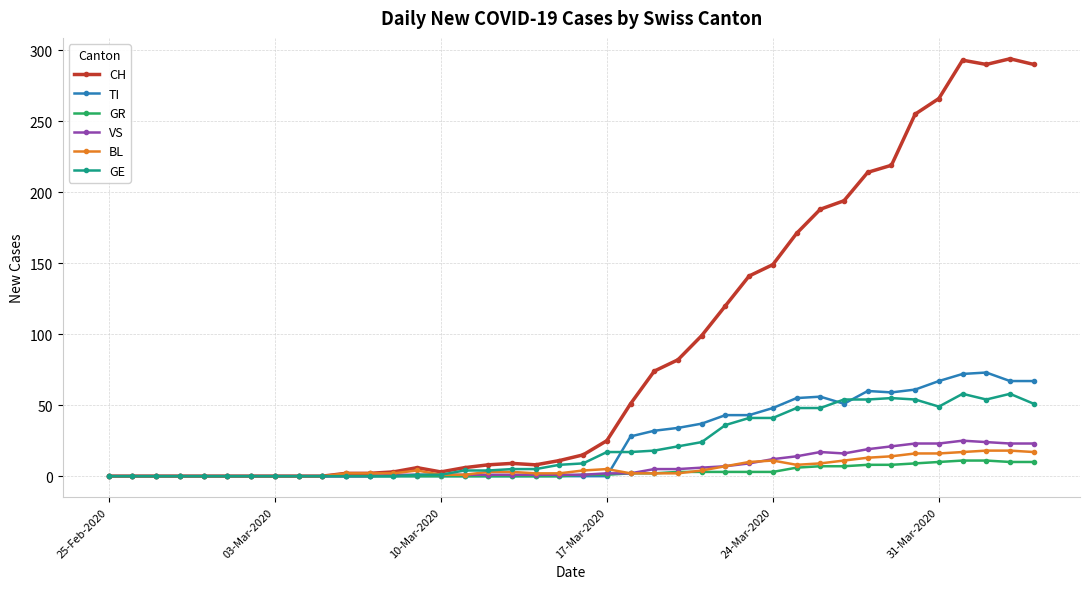

What is the highest value of the GR series?

11